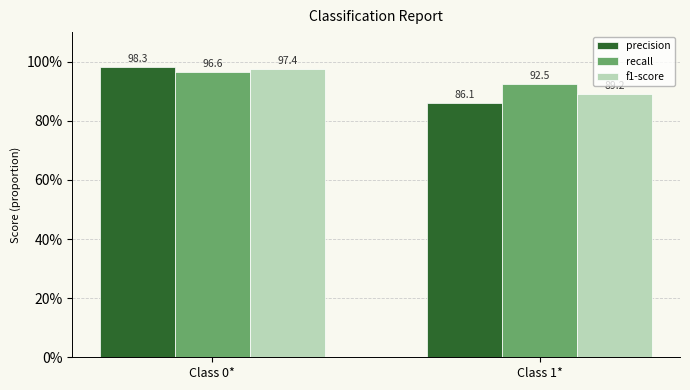

List the series in order of their peak value, lowest first.

recall, f1-score, precision